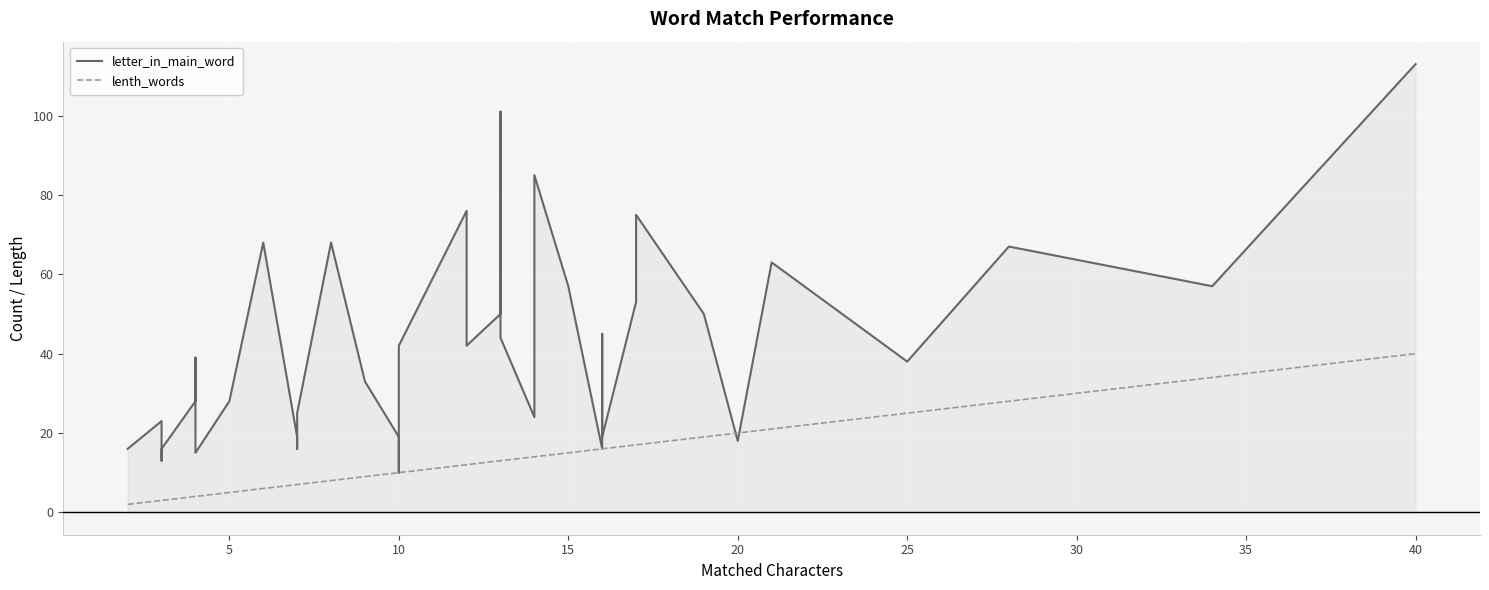

Which series has the largest total across all categories?

letter_in_main_word